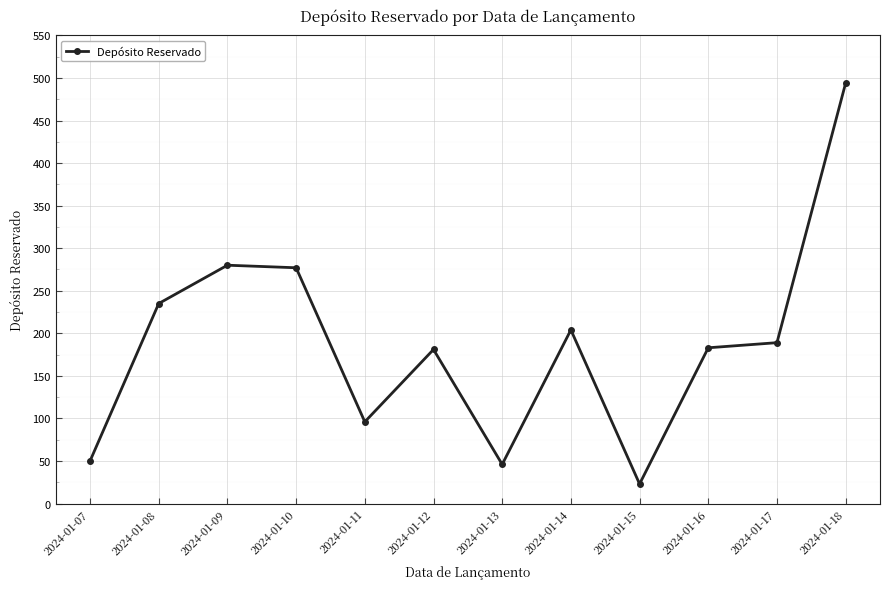

How many points are lower than both their immediate neighbors (excluding endpoints)?

3